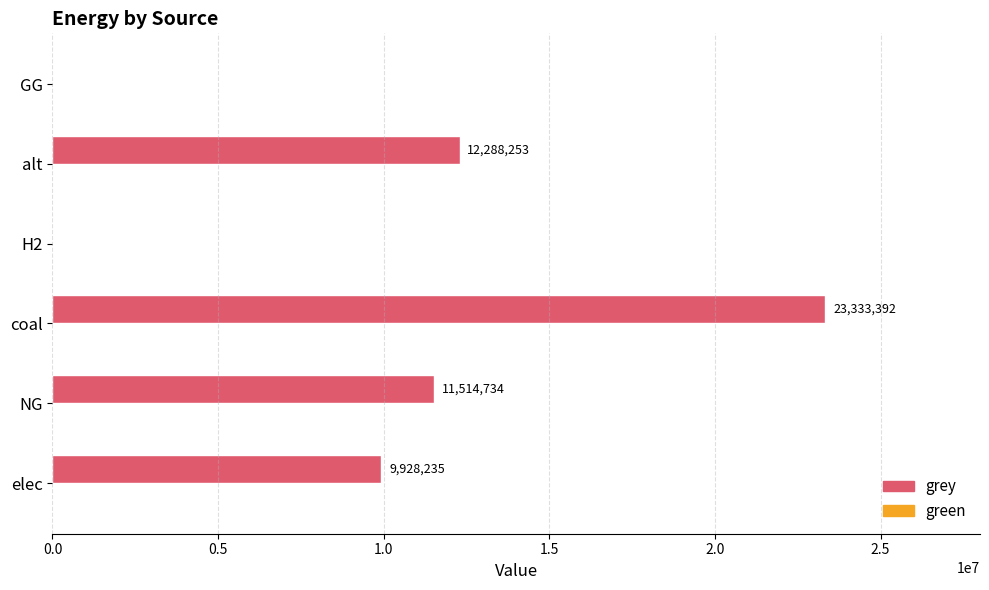

Approximately how many times larger is the value at coal compared to alt?

1.9